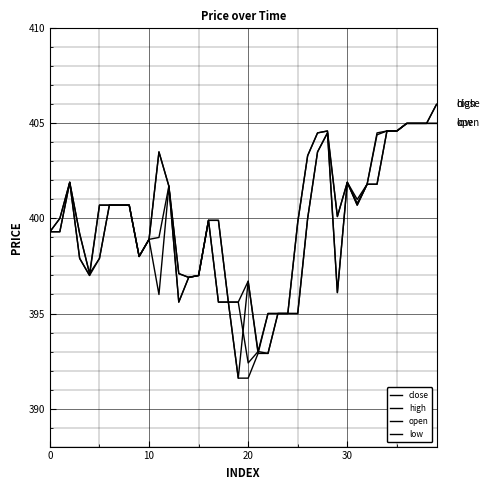

Does the chart have visible grid lines?

Yes